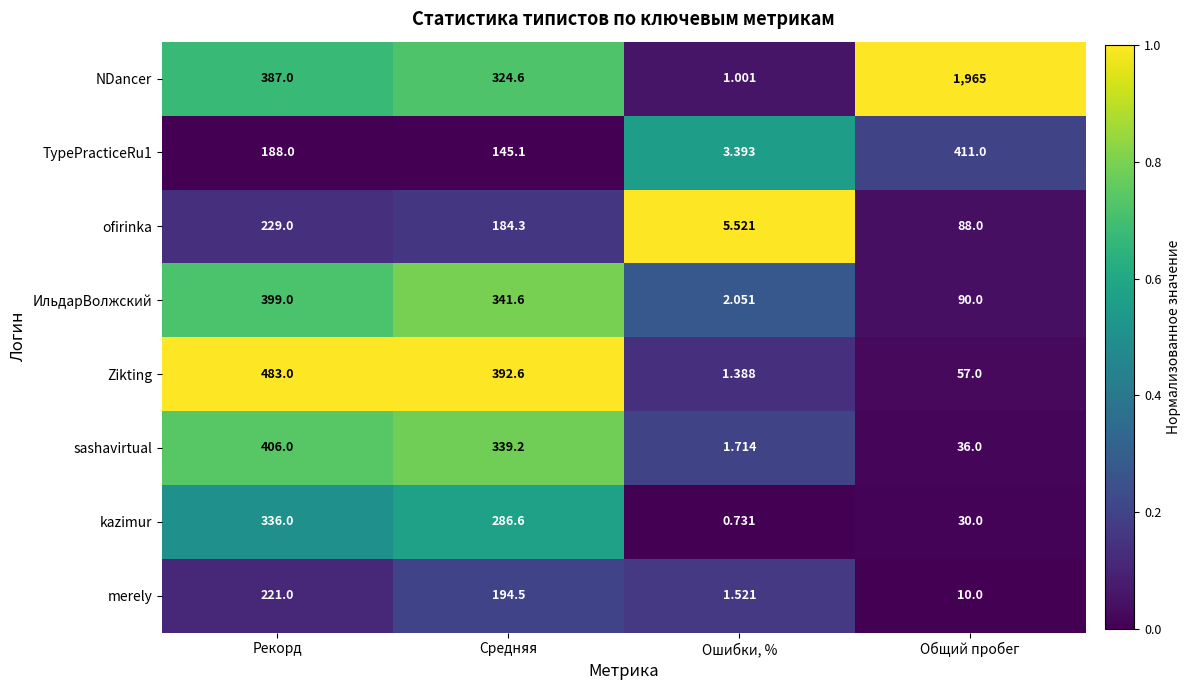

List the labels in order of TypePracticeRu1 value, smallest first.

Ошибки, %, Средняя, Рекорд, Общий пробег